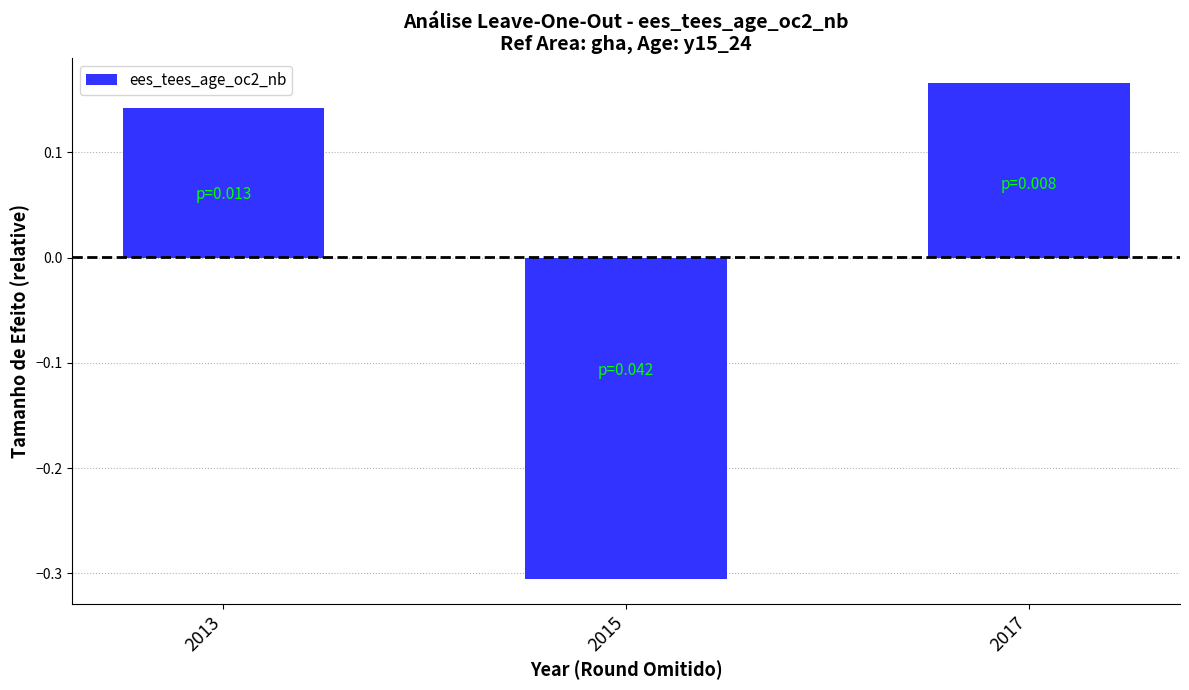

Count the values in the range 0 to 1.

2